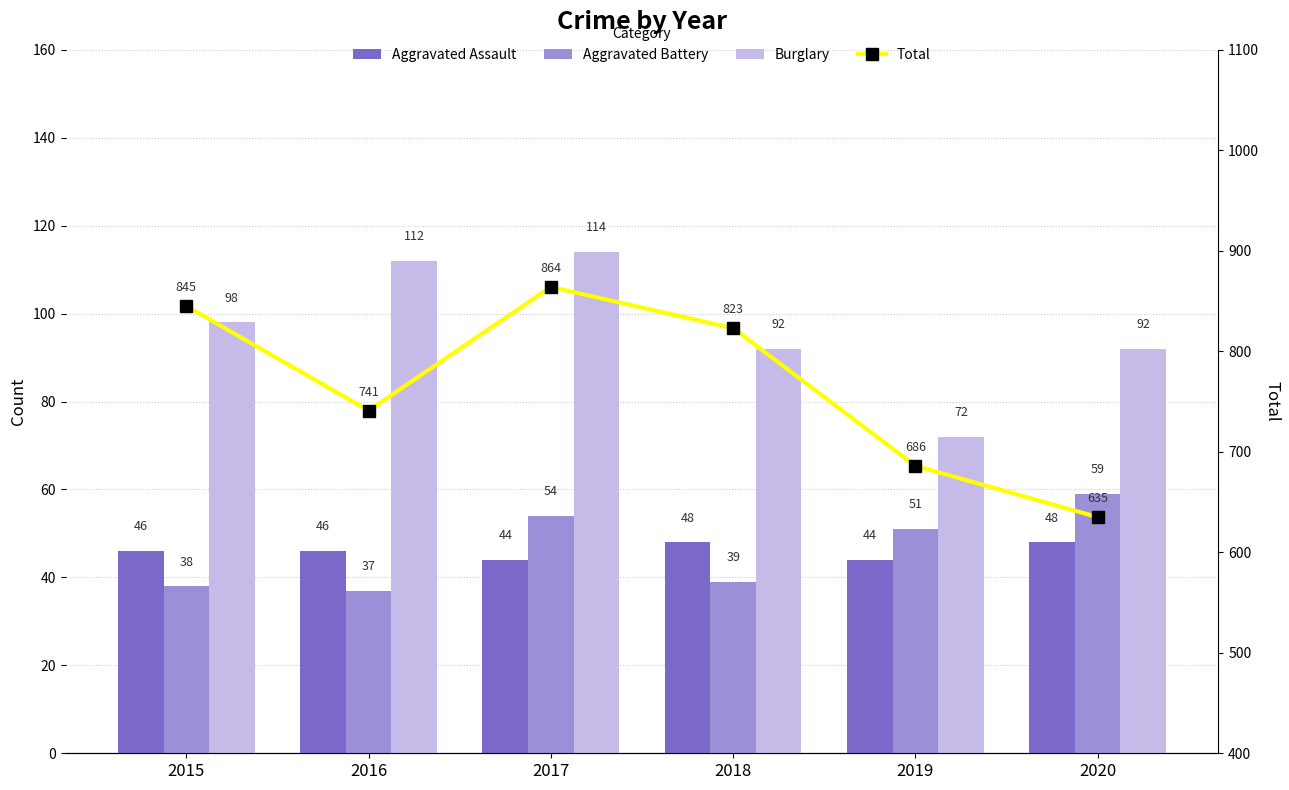

The Aggravated Assault series shows 68 at 2017. True or false?

False